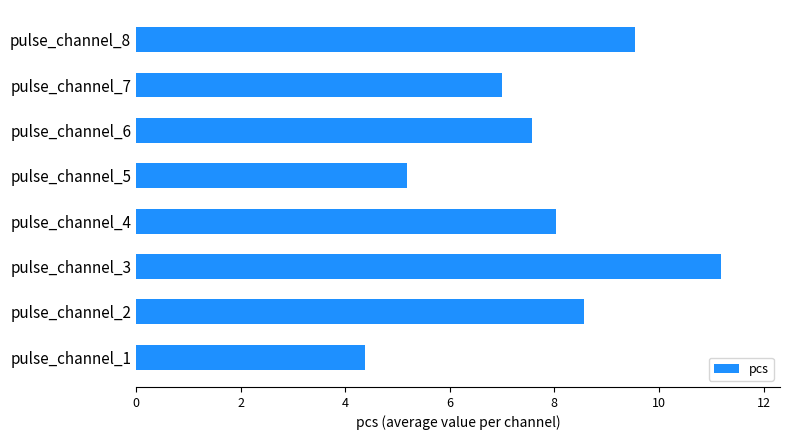

Reading top to bottom, what are all the values shown in this chart?

pulse_channel_8=9.5	pulse_channel_7=7.0	pulse_channel_6=7.6	pulse_channel_5=5.2	pulse_channel_4=8.0	pulse_channel_3=11.2	pulse_channel_2=8.6	pulse_channel_1=4.4